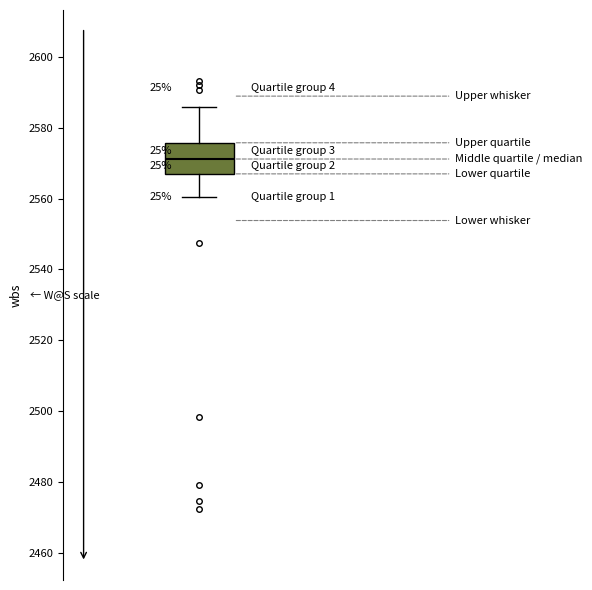

Where does the median line of the box sit on the y-axis? The values are not printed on the chart, so give them approximately, as read against the axis.

2572